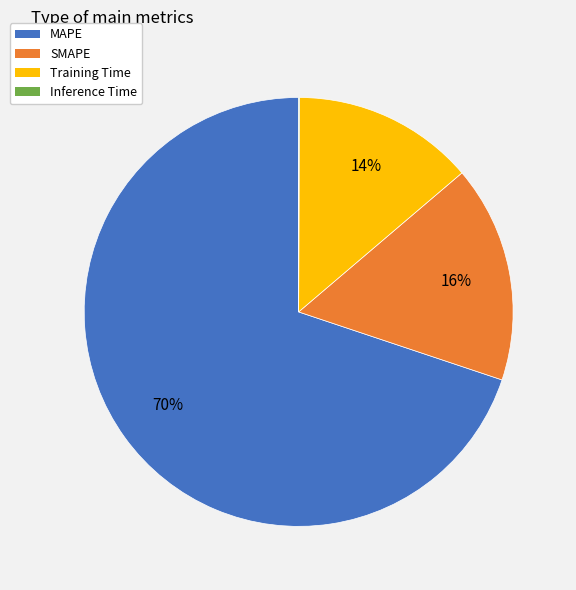

To the nearest percent, what is the difference between the MAPE and Training Time slice percentages?

56%